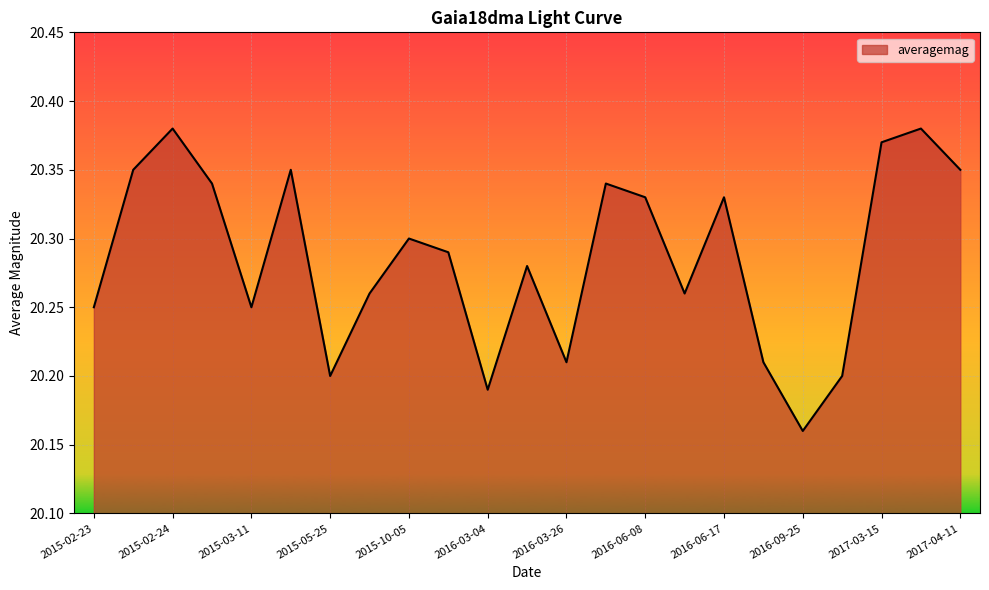

Does the chart have visible grid lines?

Yes